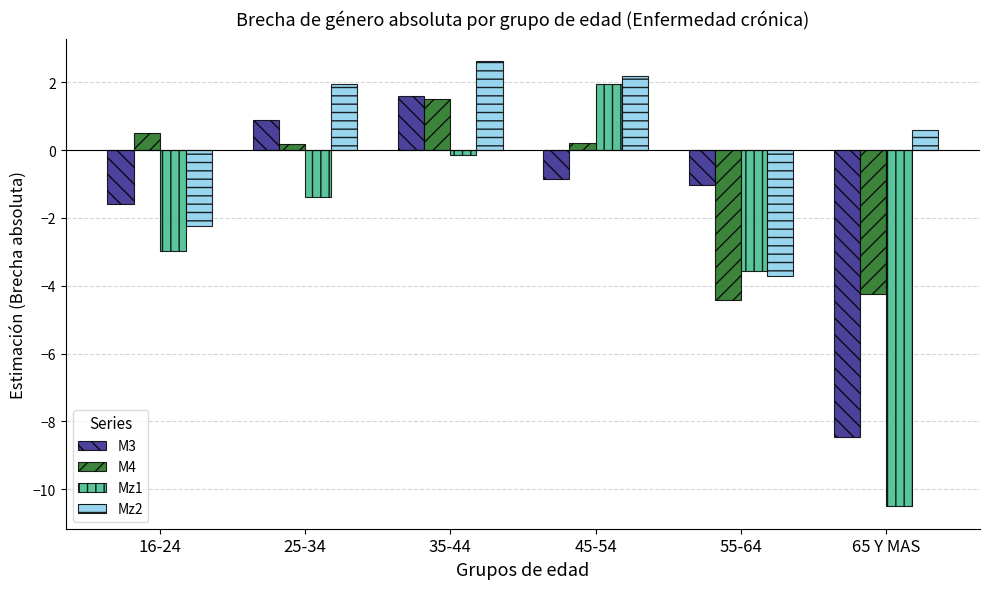

Which series has the widest spread of values?

Mz1